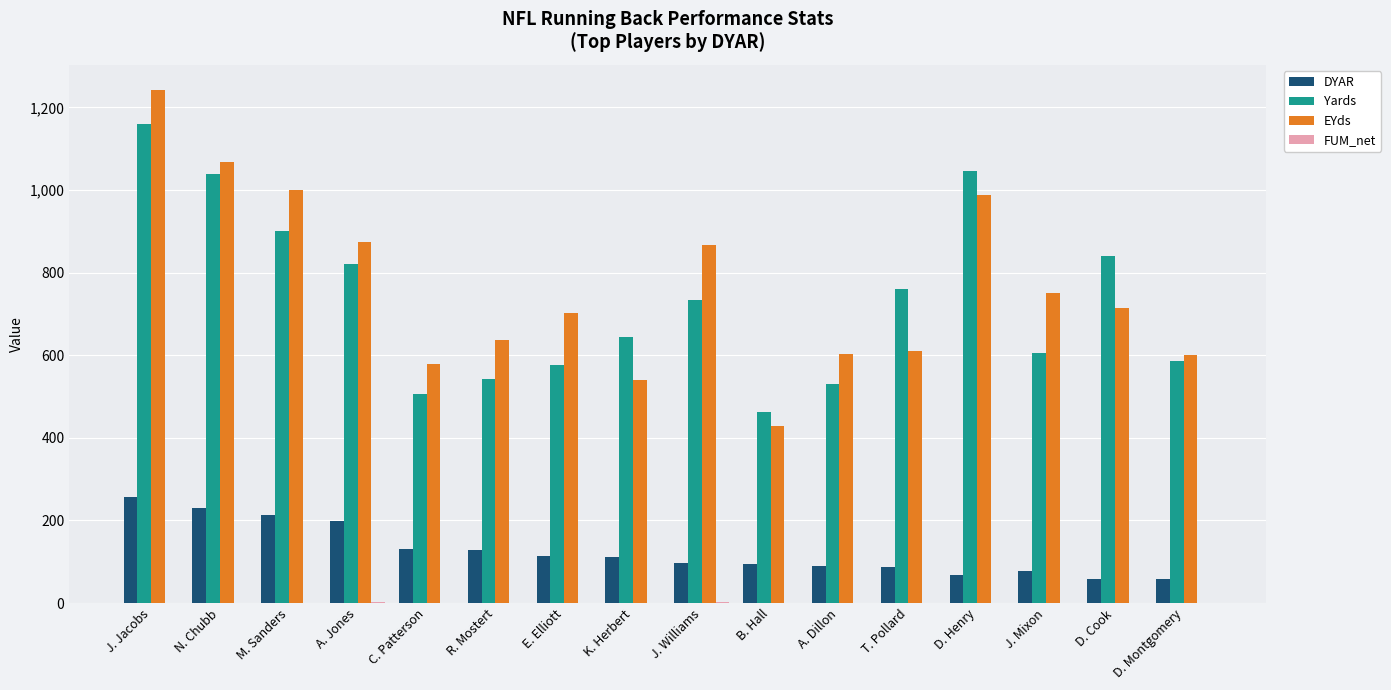

Is it true that DYAR equals 77 at J. Mixon?

True